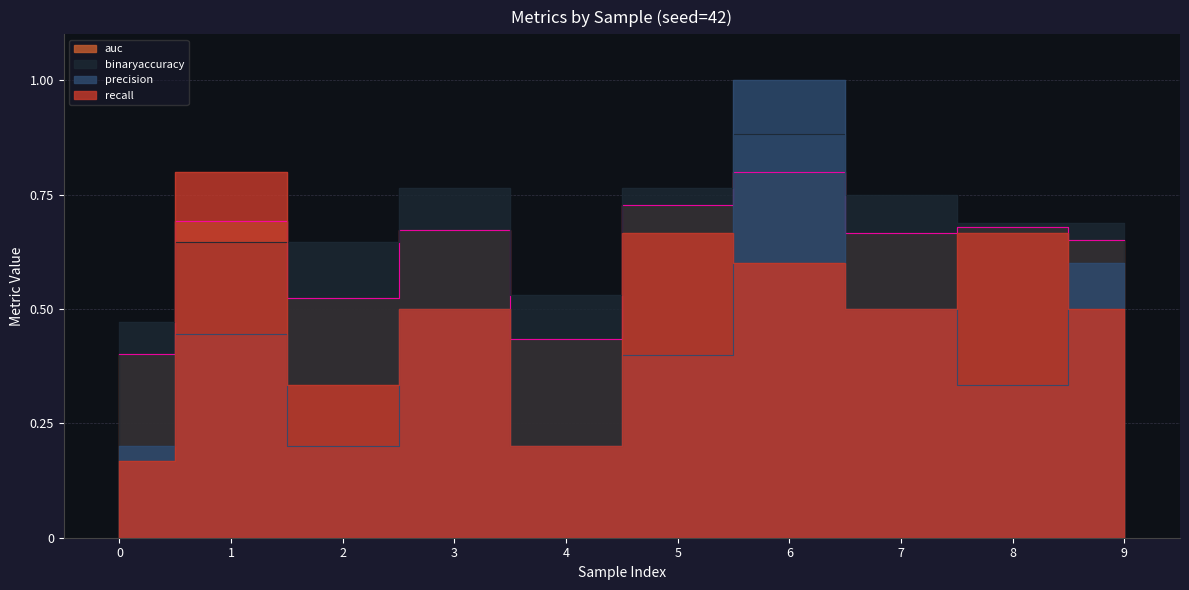

At which category does the chart reach its peak across all series?

6